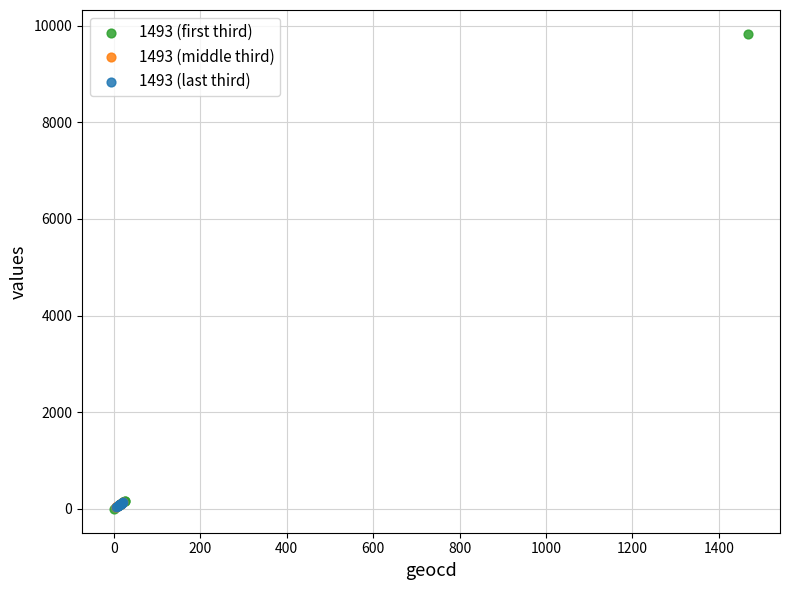

Which series has the largest Y range (max minus min)?

1493 (first third)